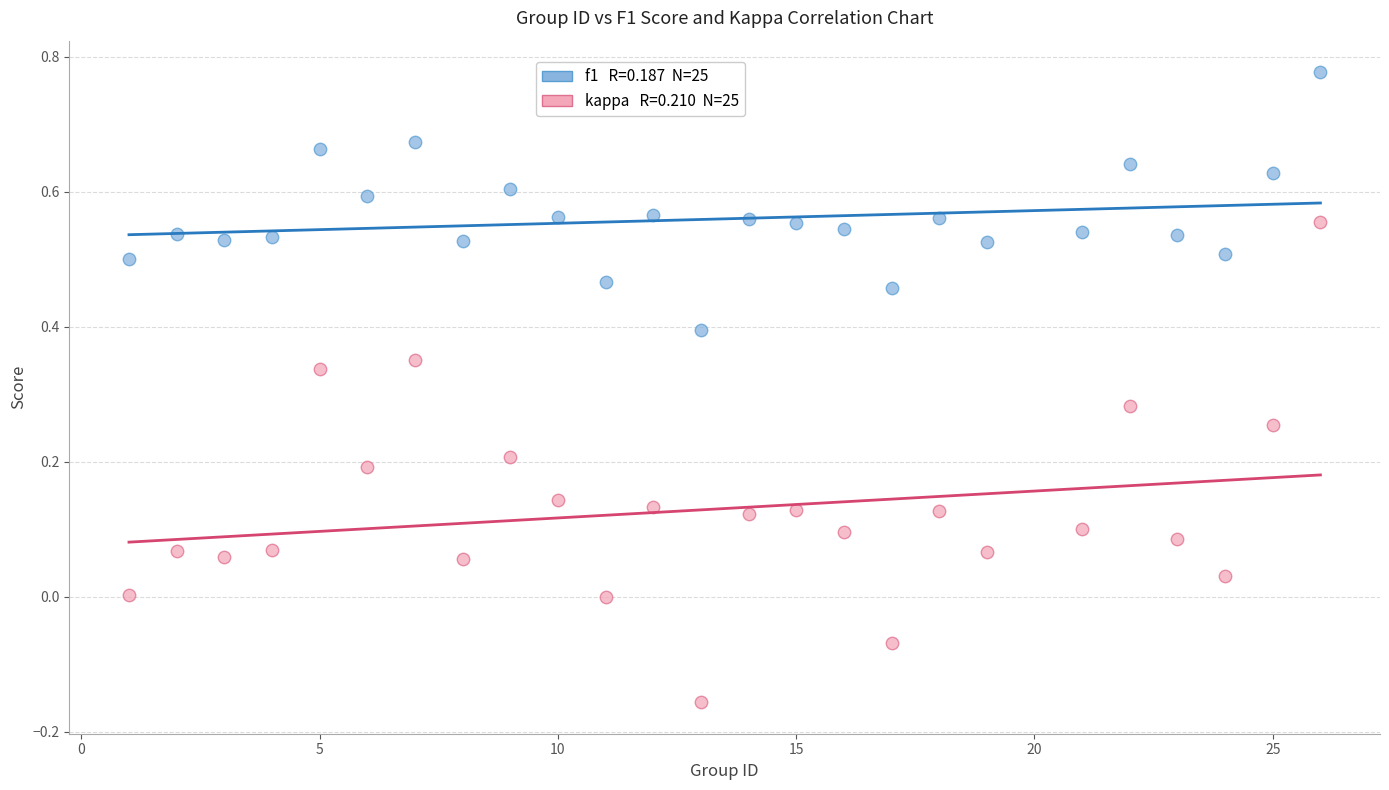

Across all data points, what is the range of Y values (max minus min)?

0.9